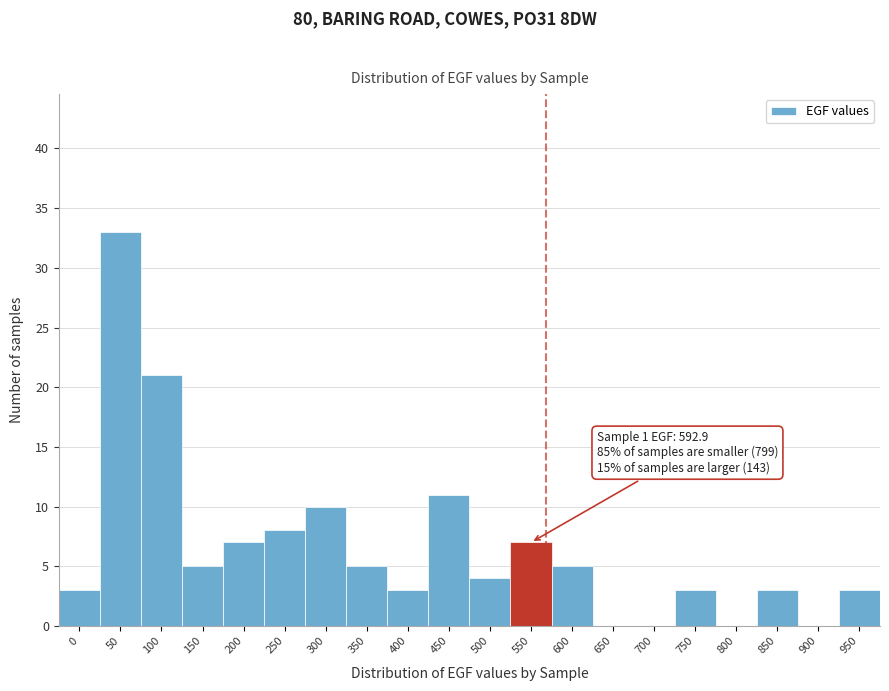

Reading right to left, extract all data points from this chart.

950=3	900=0	850=3	800=0	750=3	700=0	650=0	600=5	550=7	500=4	450=11	400=3	350=5	300=10	250=8	200=7	150=5	100=21	50=33	0=3